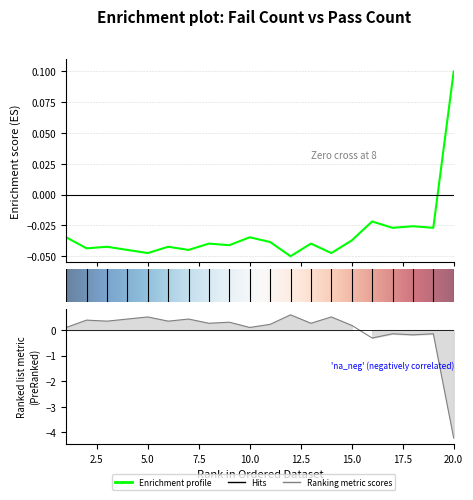

What is the smallest value displayed?

-4.2